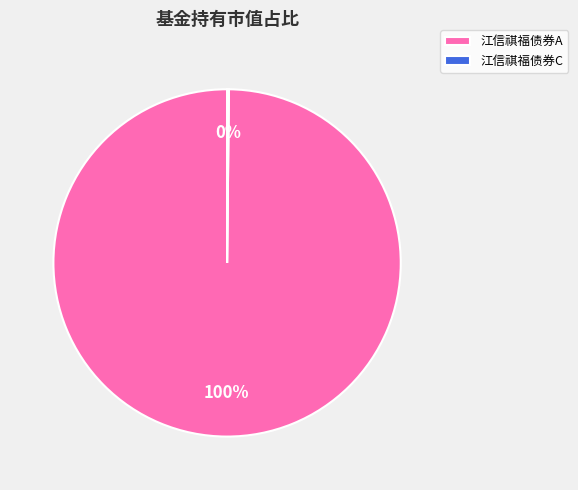

To the nearest percent, what portion does 江信祺福债券A represent?

100%